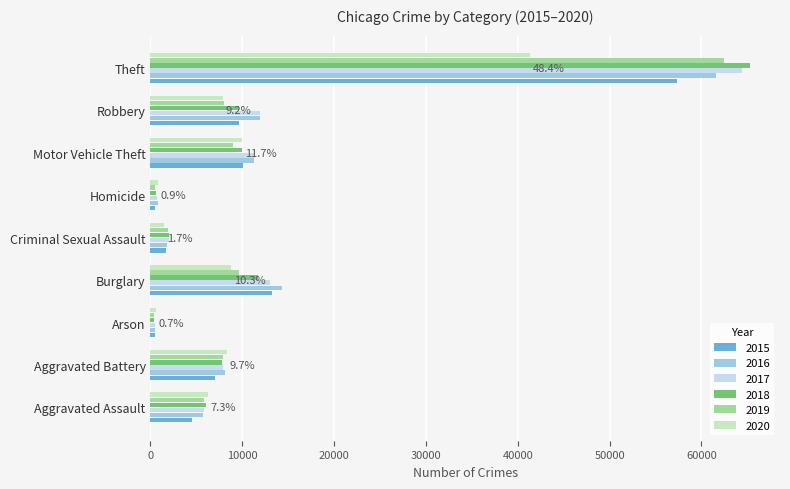

Between Aggravated Assault and Homicide, which series saw the biggest shift?

2020